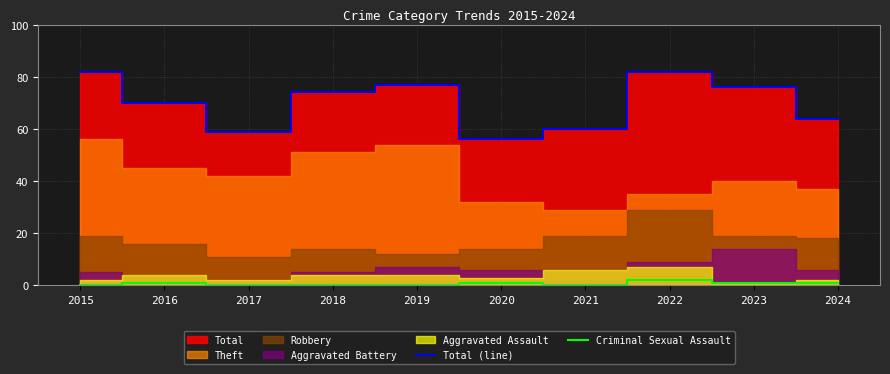

Which series has the widest spread of values?

Total (line)